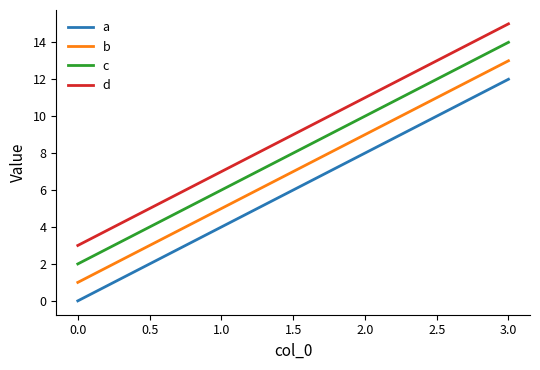

Is it true that a equals -4 at 0.0?

False